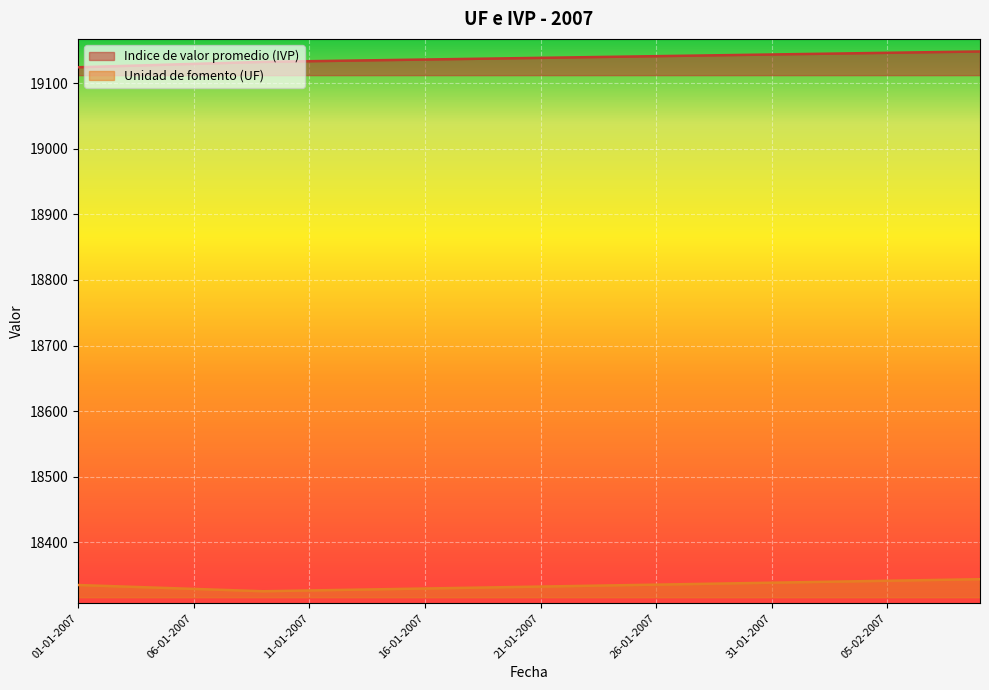

Reading left to right, what are all the values shown in this chart?

Indice de valor promedio (IVP): 19124.0	19125.0	19126.0	19127.1	19128.1	19129.1	19130.2	19131.2	19132.2	19132.7	19133.2	19133.7	19134.2	19134.8	19135.3	19135.8	19136.3	19136.8	19137.3	19137.8	19138.3	19138.8	19139.4	19139.9	19140.4	19140.9	19141.4	19141.9	19142.4	19143.0	19143.5	19144.0	19144.5	19145.0	19145.5	19146.0	19146.5	19147.0	19147.6	19148.1
Unidad de fomento (UF): 18335.2	18334.0	18332.8	18331.6	18330.5	18329.3	18328.1	18326.9	18325.7	18326.3	18326.9	18327.5	18328.1	18328.7	18329.3	18329.9	18330.5	18331.0	18331.6	18332.2	18332.8	18333.4	18334.0	18334.6	18335.2	18335.8	18336.4	18337.0	18337.5	18338.1	18338.7	18339.3	18339.9	18340.5	18341.1	18341.7	18342.3	18342.9	18343.5	18344.1